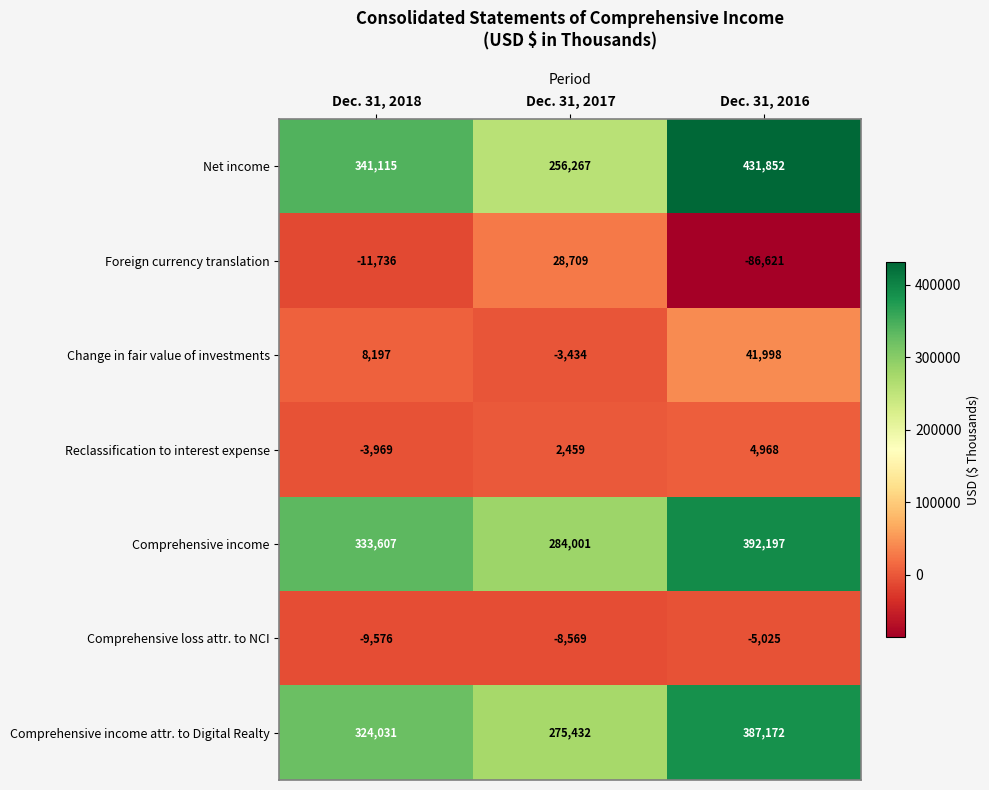

Rank the series by their maximum value, from highest to lowest.

Net income, Comprehensive income, Comprehensive income attr. to Digital Realty, Change in fair value of investments, Foreign currency translation, Reclassification to interest expense, Comprehensive loss attr. to NCI